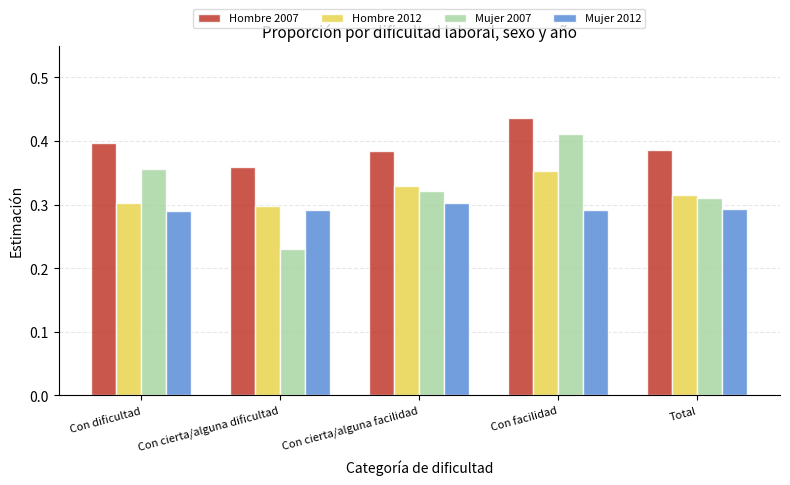

Is the value of Hombre 2007 at Con cierta/alguna facilidad greater than the value of Mujer 2007 at Con facilidad?

No